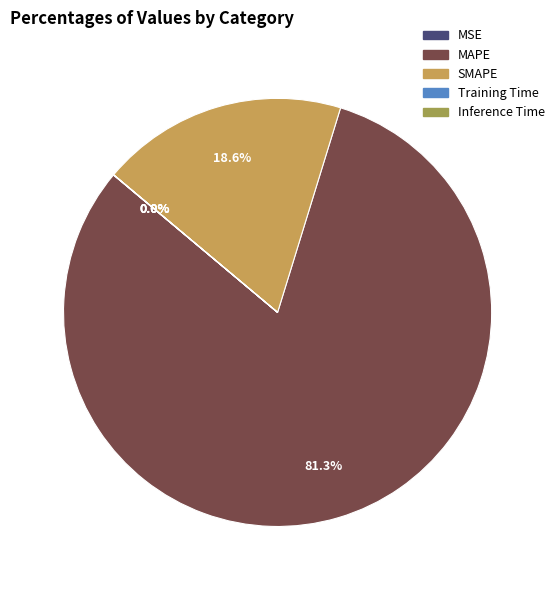

What is the largest slice in the pie chart?

MAPE